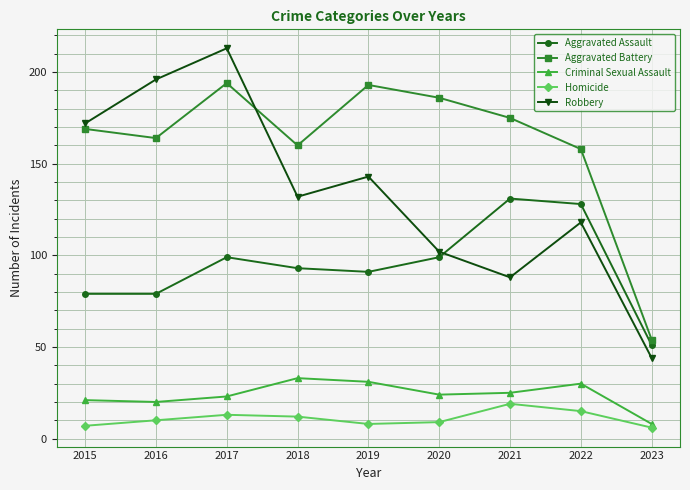

Is this an area chart (filled region under the line)?

No